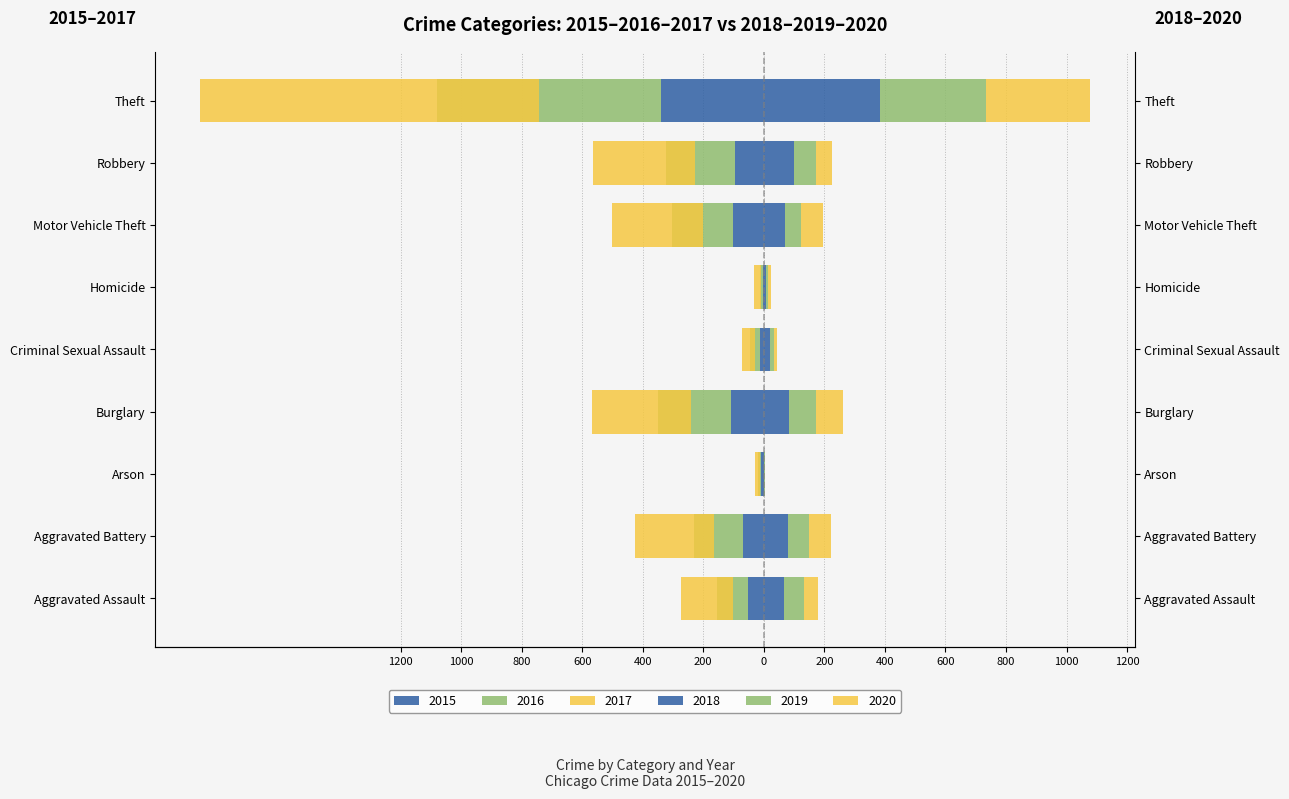

Reading right to left, list all the values displayed in this chart.

2015: -338	-94	-102	-2	-14	-109	-8	-68	-51
2016: -743	-228	-202	-9	-30	-241	-12	-164	-102
2017: 384	101	71	6	19	84	2	79	67
2018: 350	72	52	7	15	88	1	71	65
2019: 344	51	73	11	9	89	1	71	47
2020: -1120	-335	-298	-22	-42	-328	-17	-261	-173